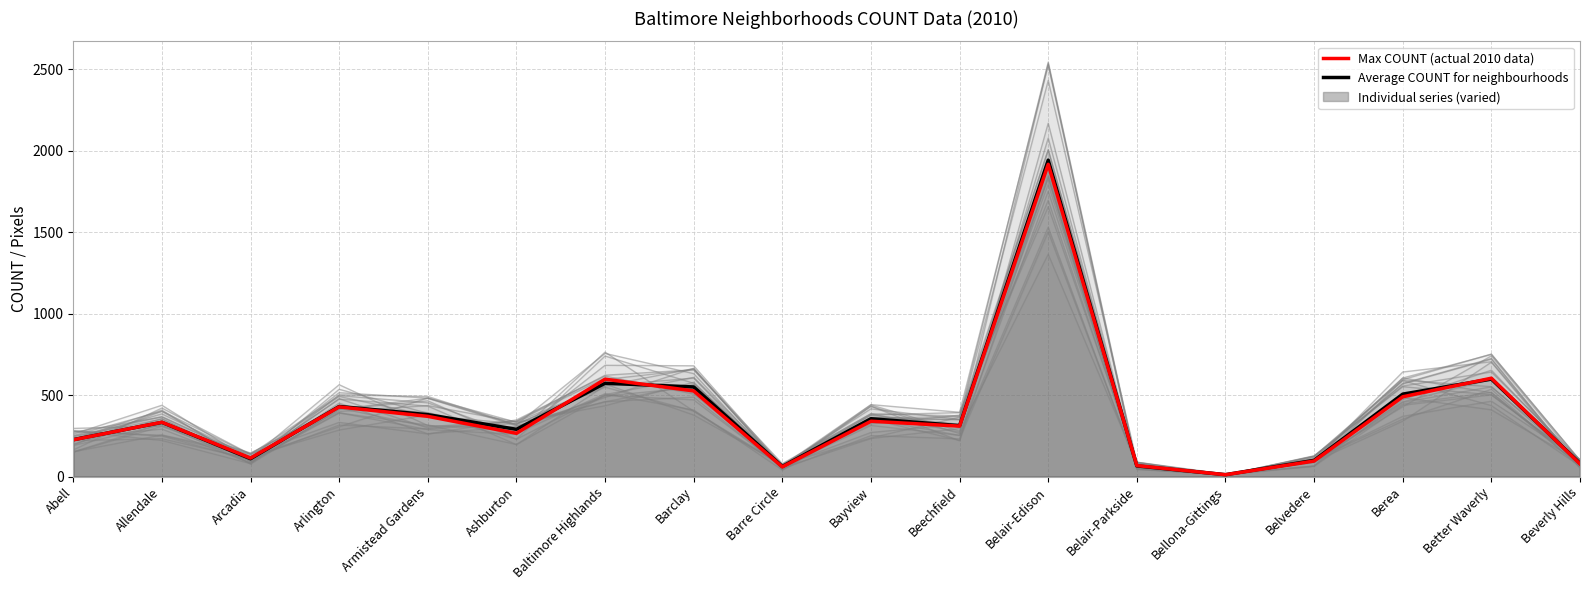

What is the value of the Average COUNT for neighbourhoods point at the 15th from the left?

100.0